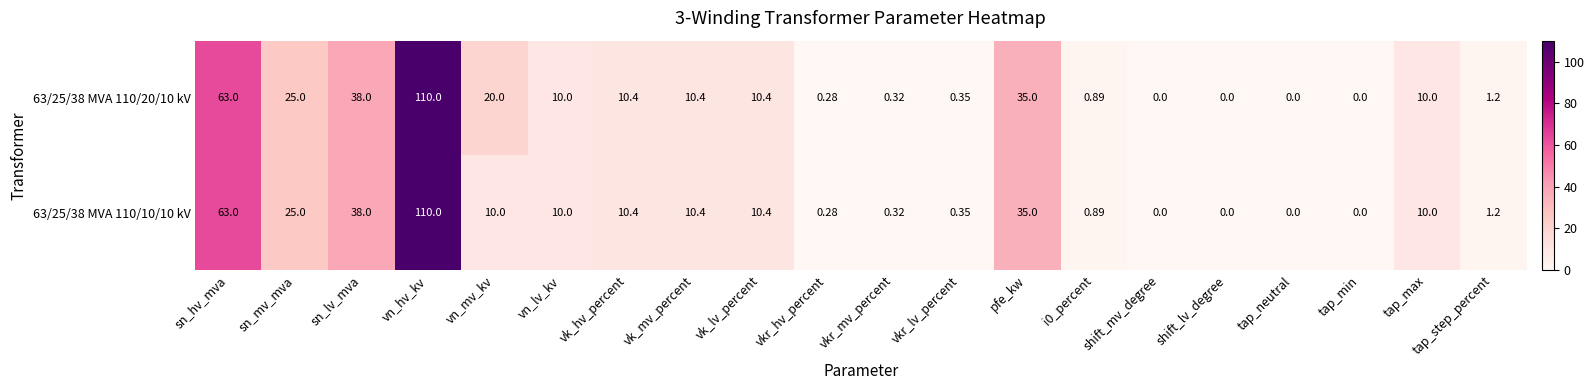

Where does the 63/25/38 MVA 110/10/10 kV series first go above 10?

sn_hv_mva